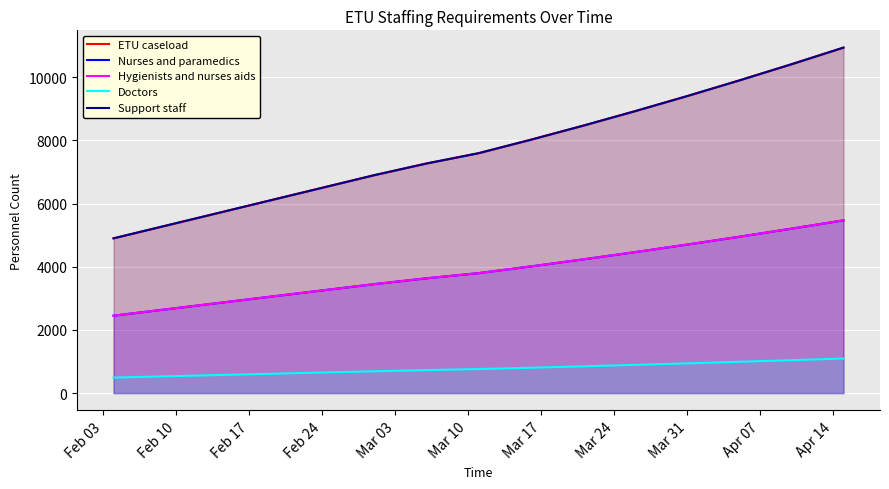

What is the sum of the ETU caseload values at Mar 03 and Feb 17?

18826